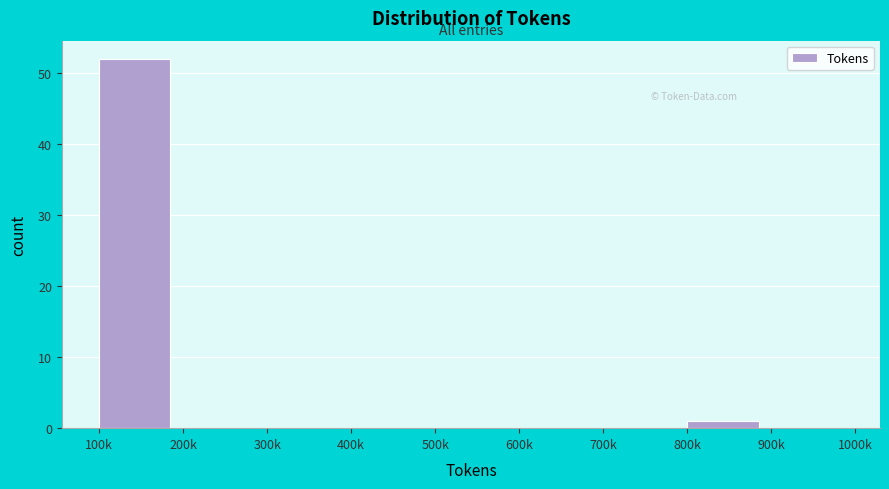

Reading left to right, what are all the values shown in this chart?

100k=52	200k=0	300k=0	400k=0	500k=0	600k=0	700k=0	800k=1	900k=0